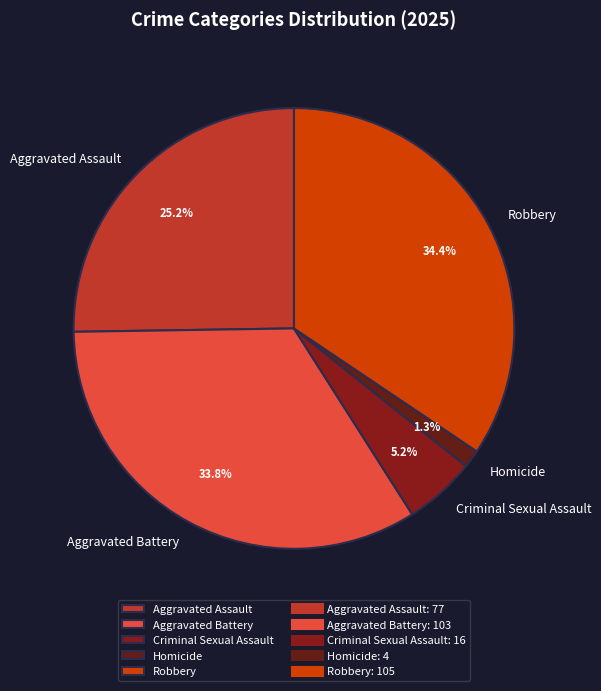

Which category has the biggest portion of the pie?

Robbery